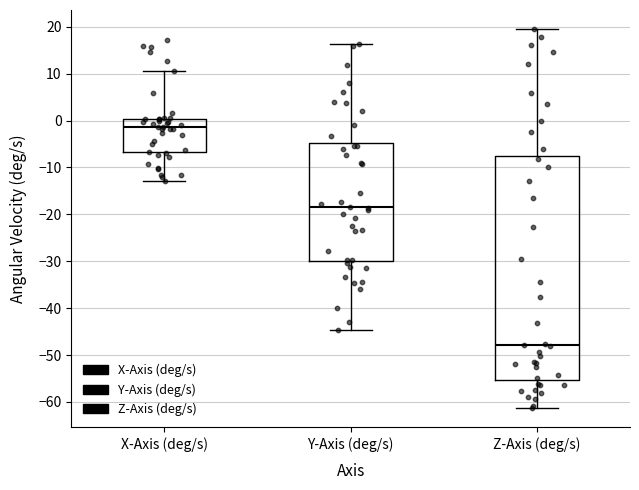

Which box has the lowest median line?

Z-Axis (deg/s)